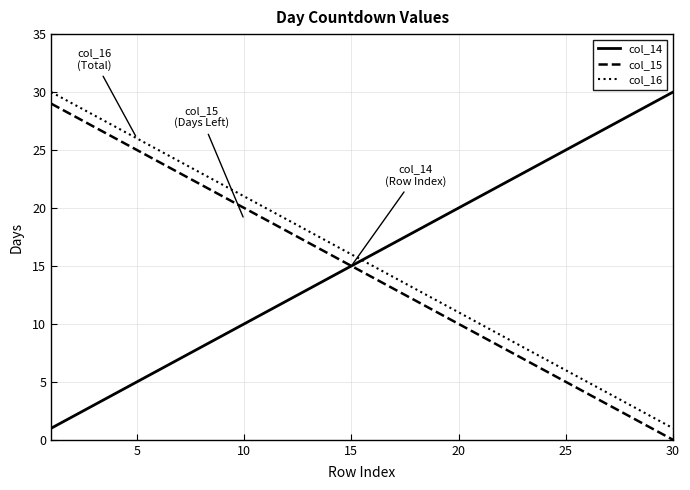

True or false: col_16 and col_15 cross at least once.

False